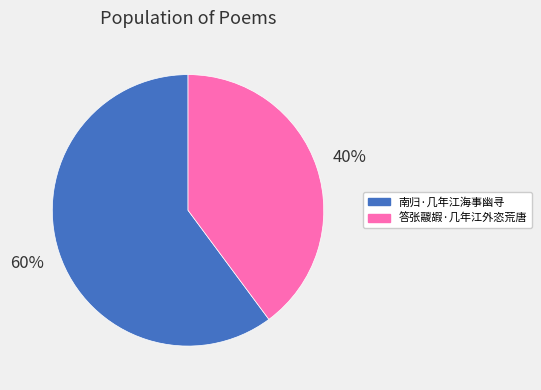

Which slice is the smallest?

答张鬷嘏·几年江外恣荒唐